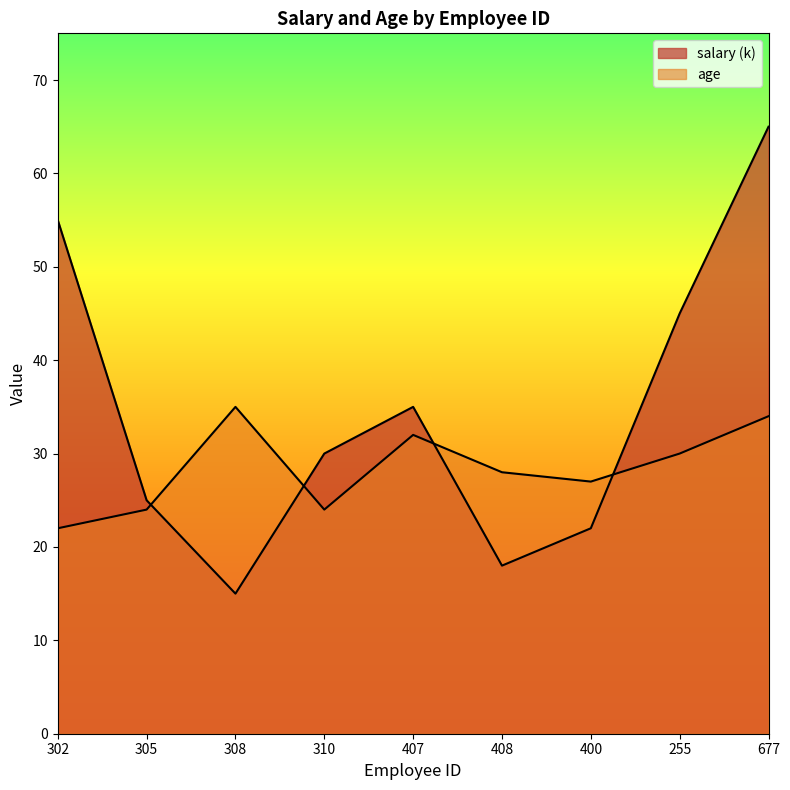

What value does the salary series have at 255, to the nearest 10?

40